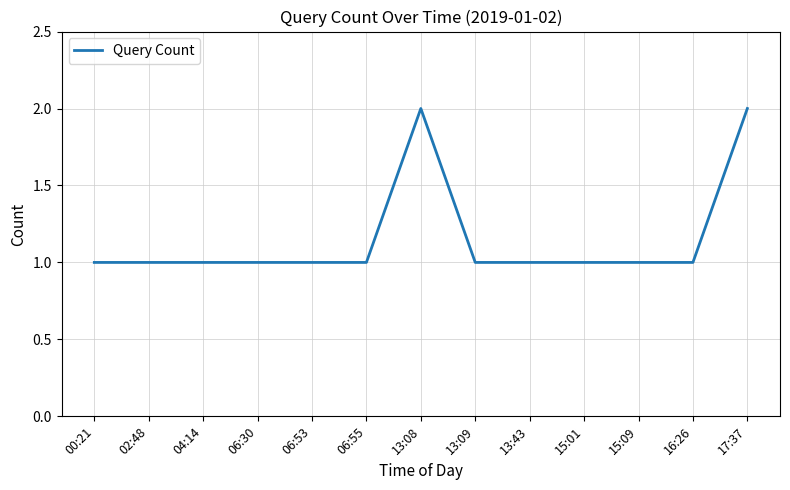

Approximately how many times larger is the value at 16:26 compared to 15:01?

1.0